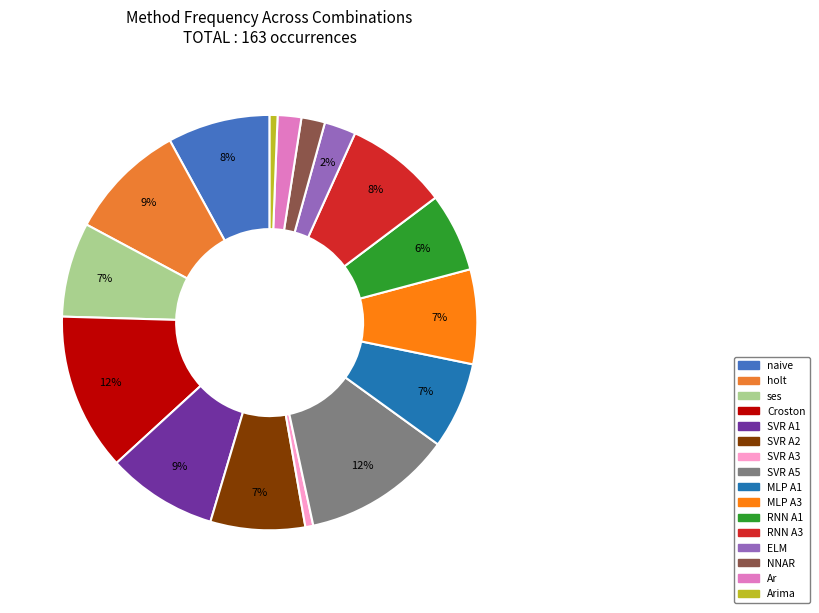

The ses slice represents 1% of the pie. True or false?

False